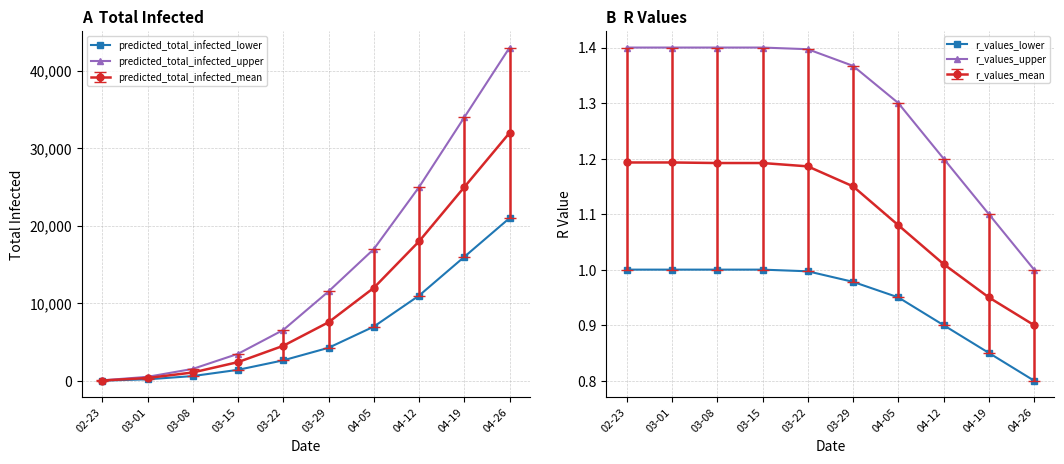

Which series changed the most between 03-15 and 03-22?

predicted_total_infected_upper